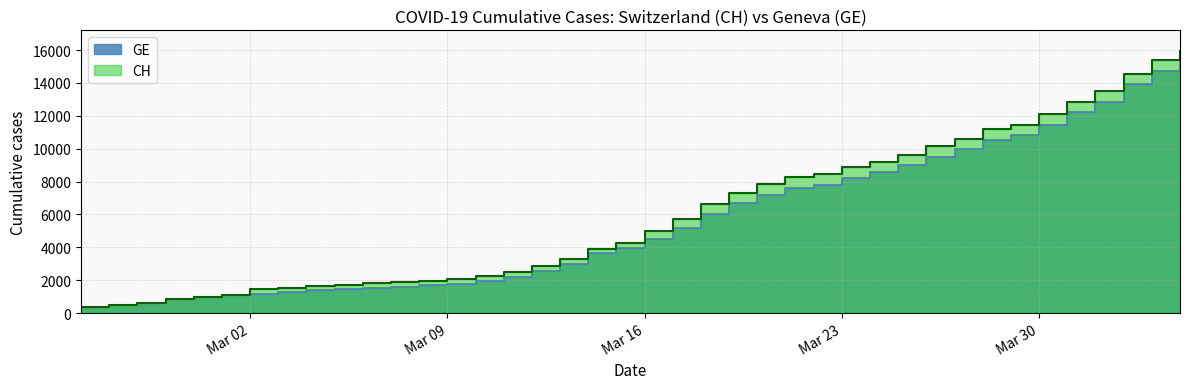

What is the value of the CH point at the 22nd from the left?

5731